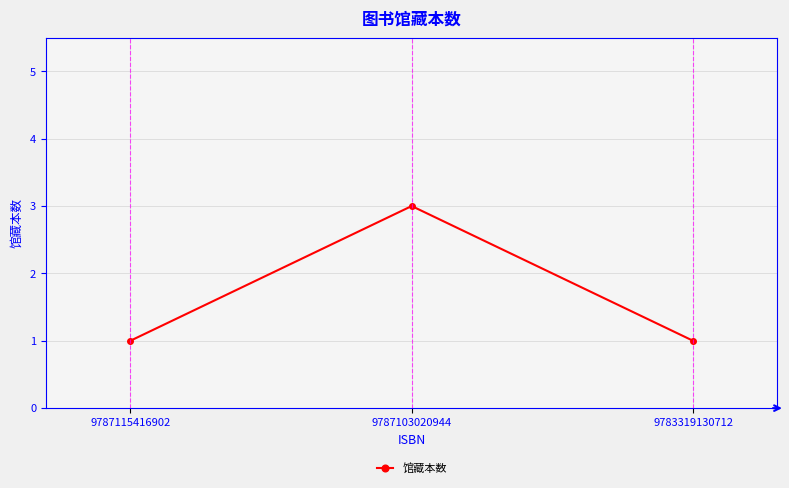

Reading left to right, what are all the values shown in this chart?

9787115416902=1	9787103020944=3	9783319130712=1